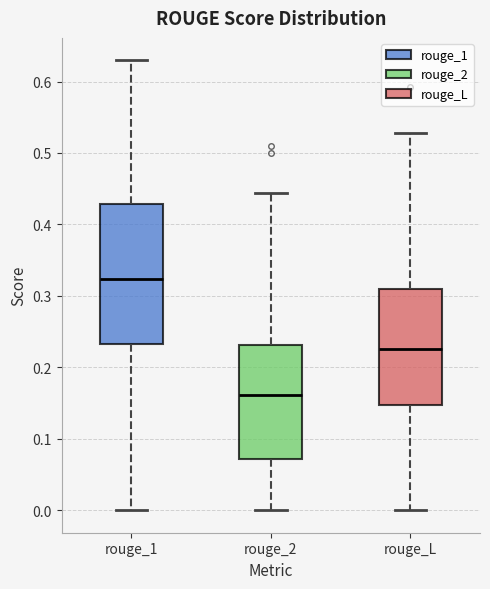

Reading left to right, transcribe this box plot: for each box, give where its median line is, the range the box spans, and where its two whiskers end, as read against the y-axis. The values are not printed on the chart, so give them approximately, as read against the axis.

rouge_1: median 0.32, box 0.23 to 0.43, whiskers 0.00 to 0.63
rouge_2: median 0.16, box 0.07 to 0.23, whiskers 0.00 to 0.44
rouge_L: median 0.23, box 0.15 to 0.31, whiskers 0.00 to 0.53